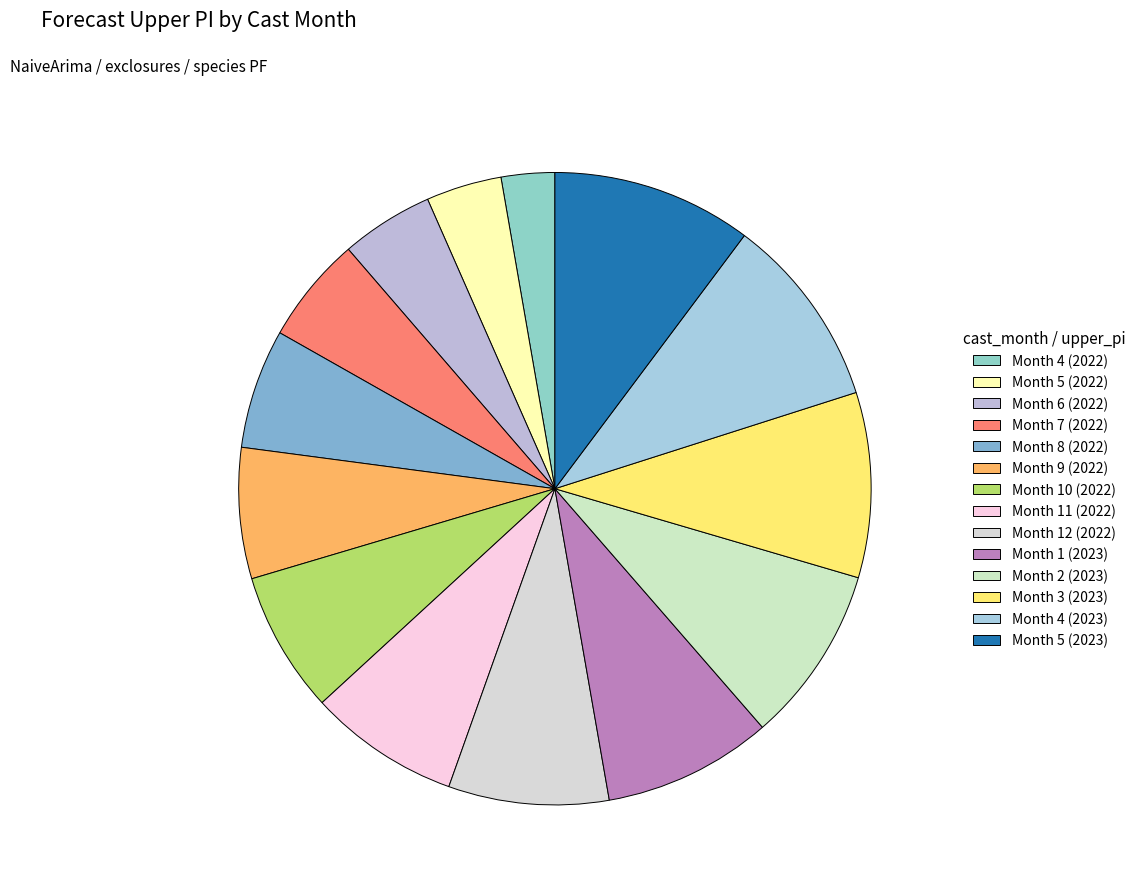

How many segments does this pie chart have?

14